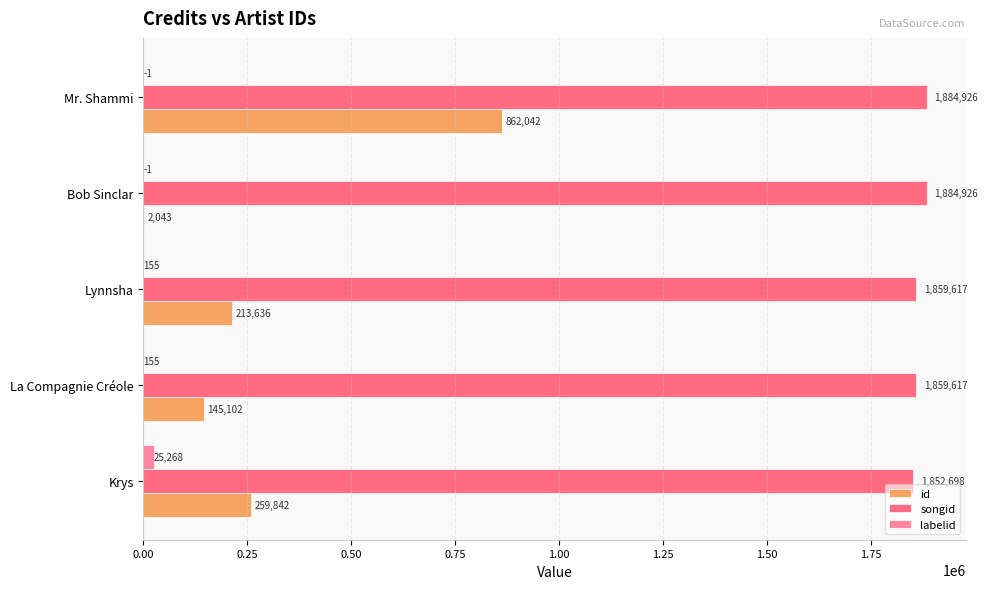

Between La Compagnie Créole and Mr. Shammi, which series saw the biggest shift?

id